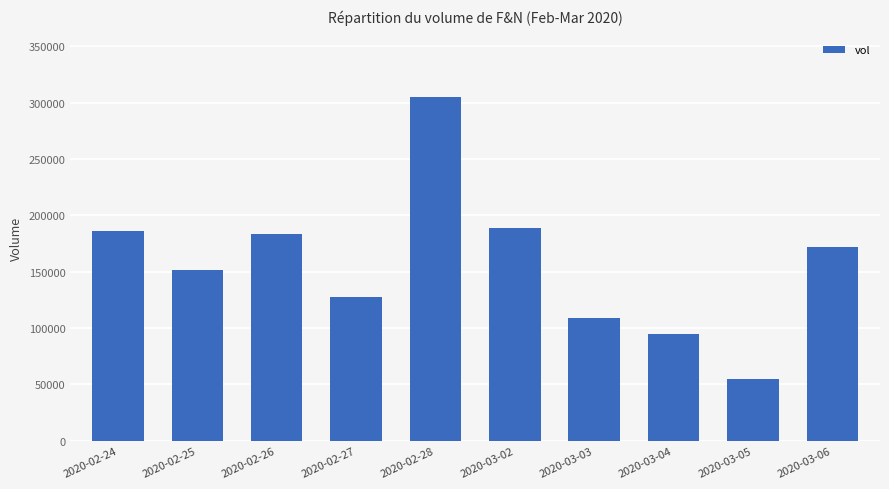

How many data points does each series have?

10